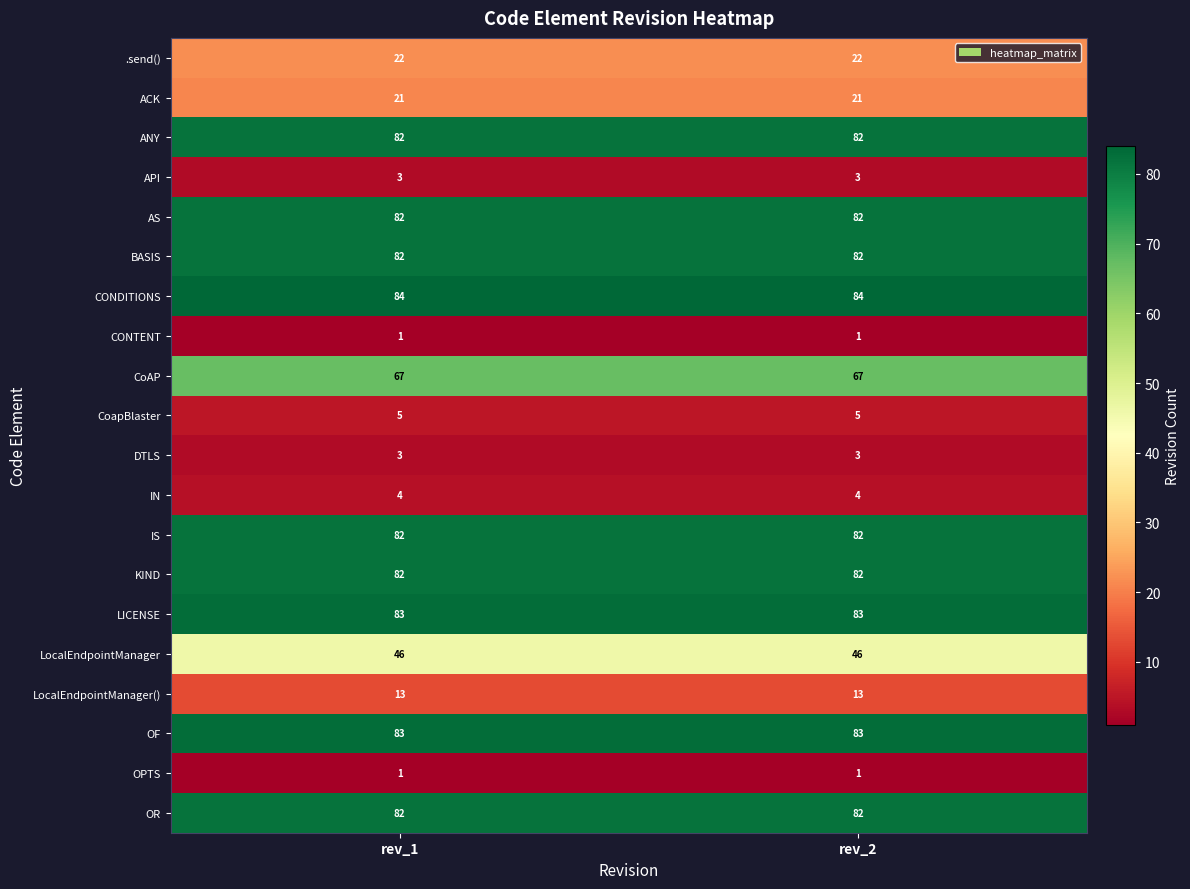

What is the total value across all series at rev_2?

928